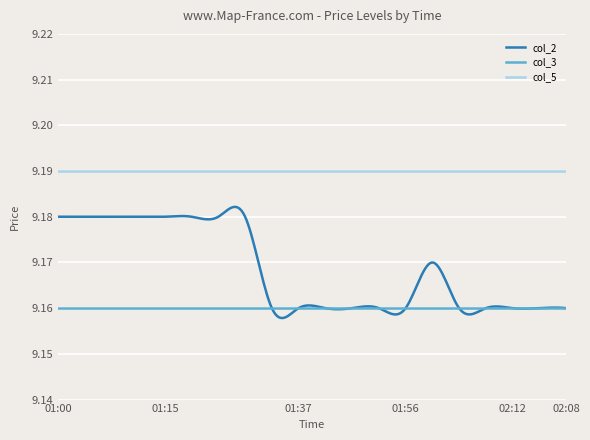

Which series has the largest total across all categories?

col_5